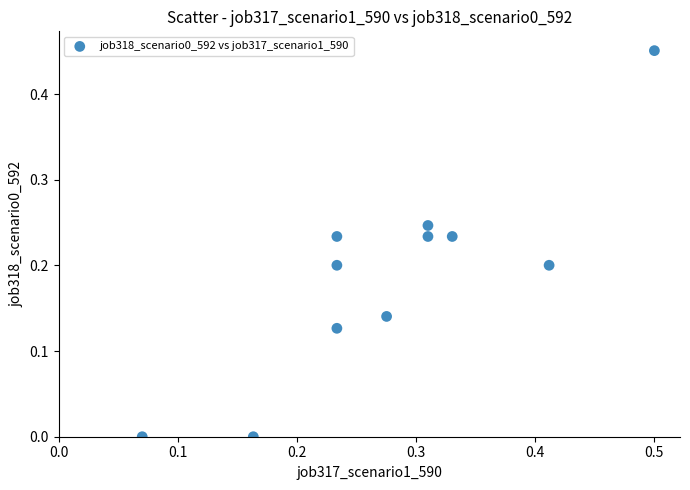

What is the average X value?

0.3